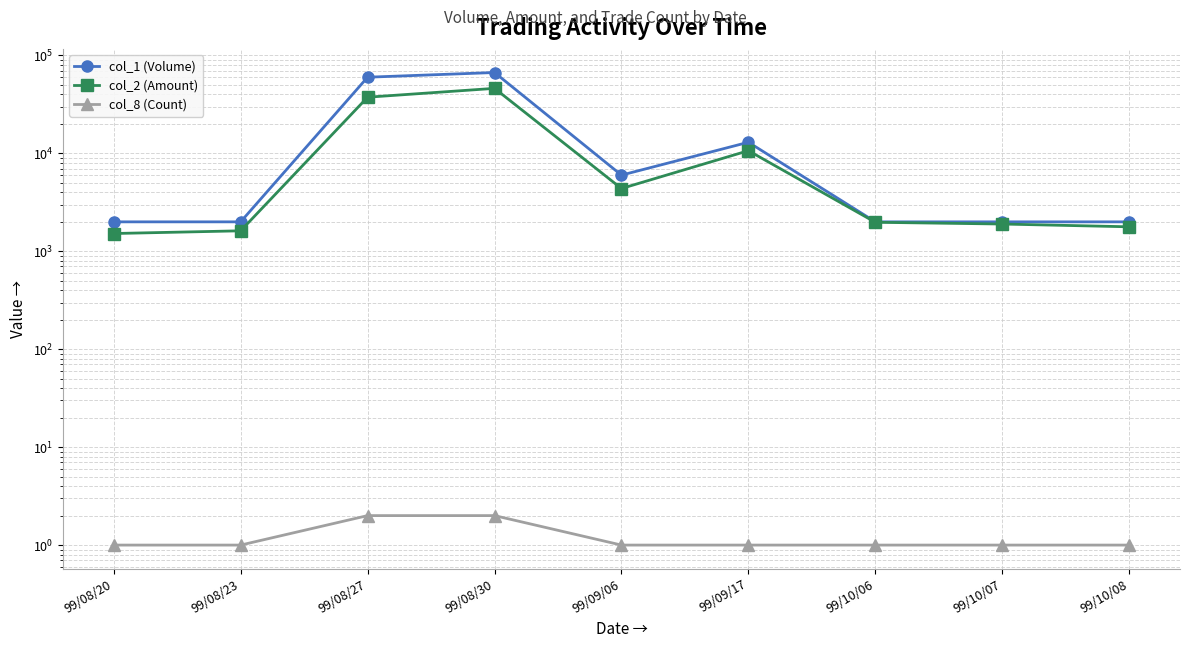

At which category is the sum across all series the highest?

99/08/30